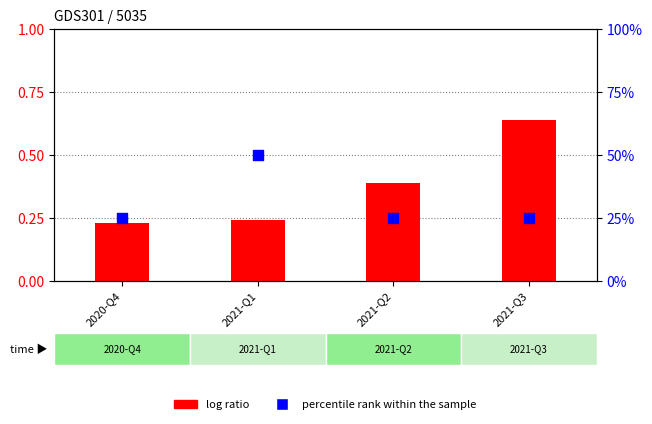

What are all the series names shown in the legend?

log ratio, percentile rank within the sample